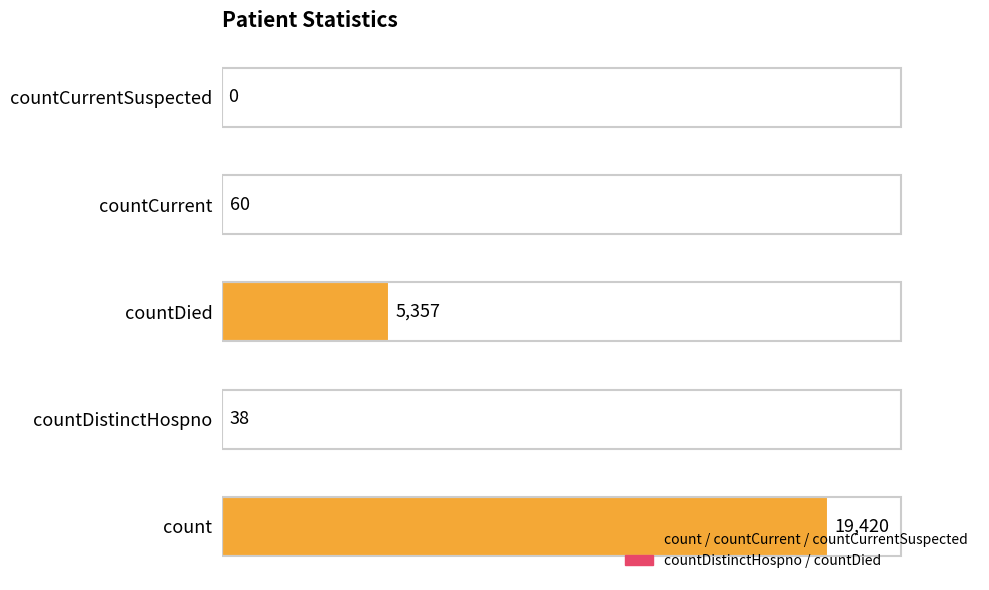

Where is the data nearest to the value 9710?

countDied